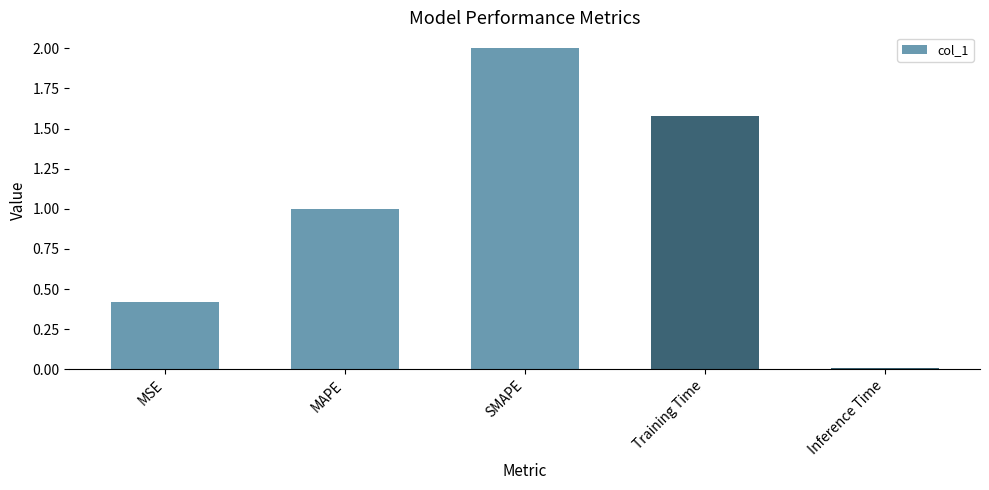

What is the average value?

1.0